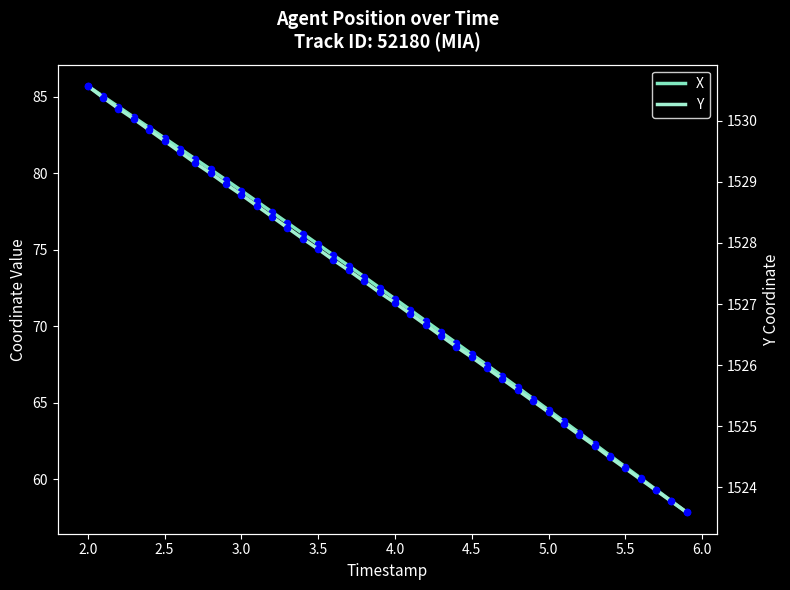

Which series contains the lowest Y value?

X